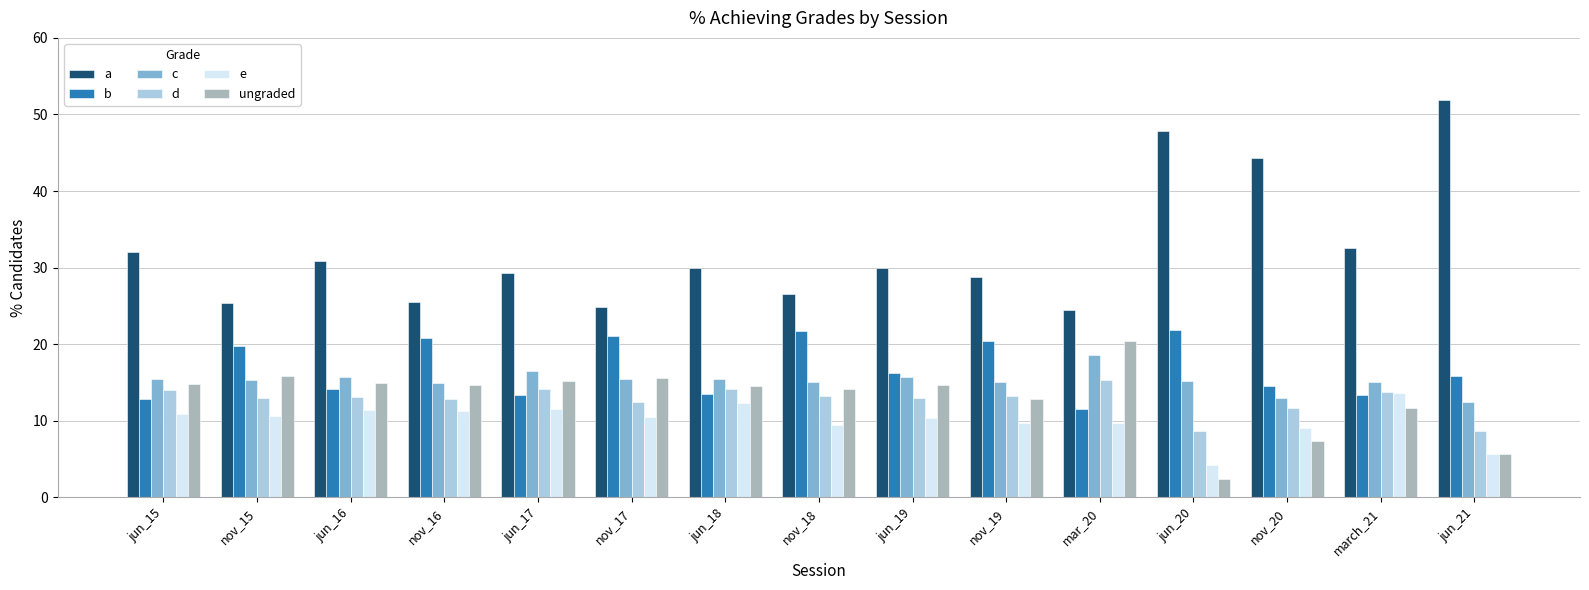

What is the value of the ungraded bar at the 7th from the left?

14.6